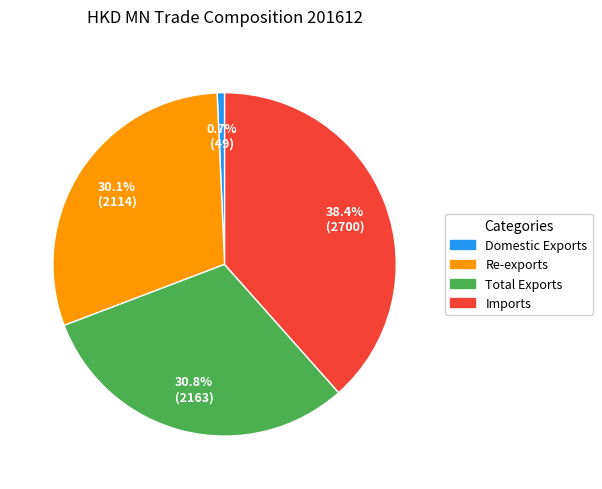

To the nearest percent, what is the difference between the largest and smallest slice percentages?

38%